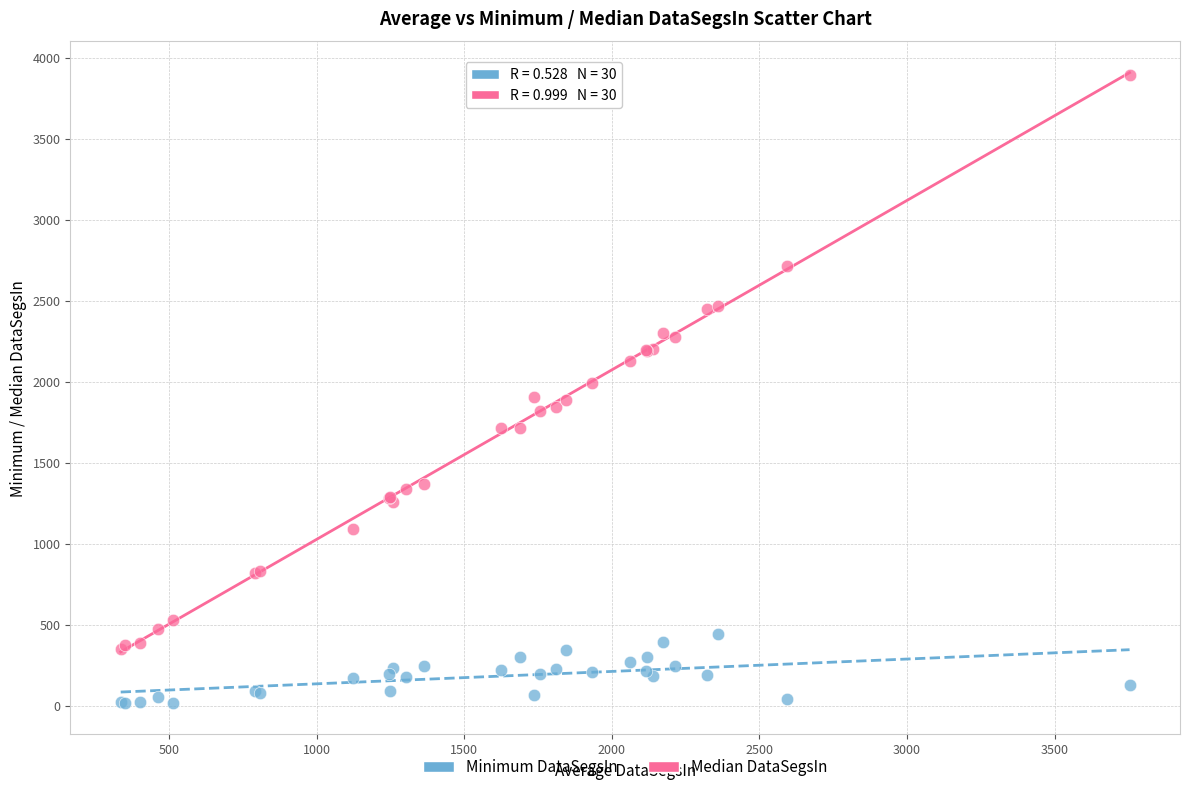

Which series contains the lowest Y value?

Minimum DataSegsIn